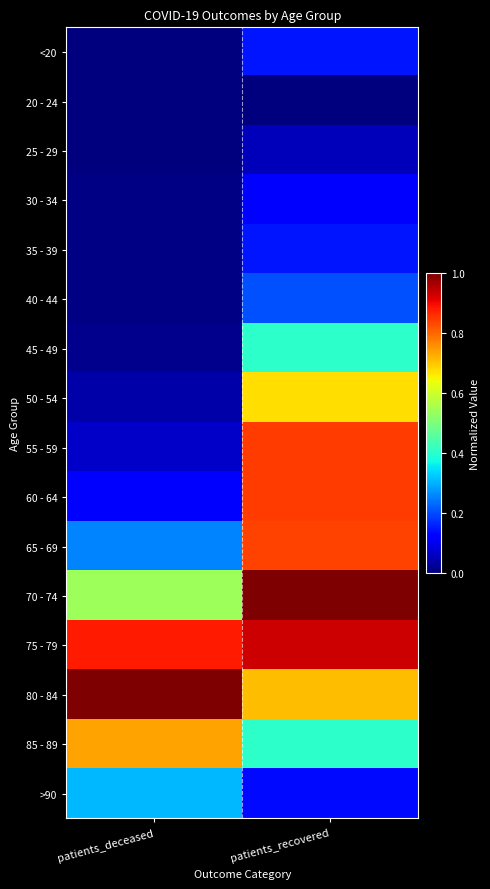

At which category does the chart reach its peak across all series?

patients_recovered